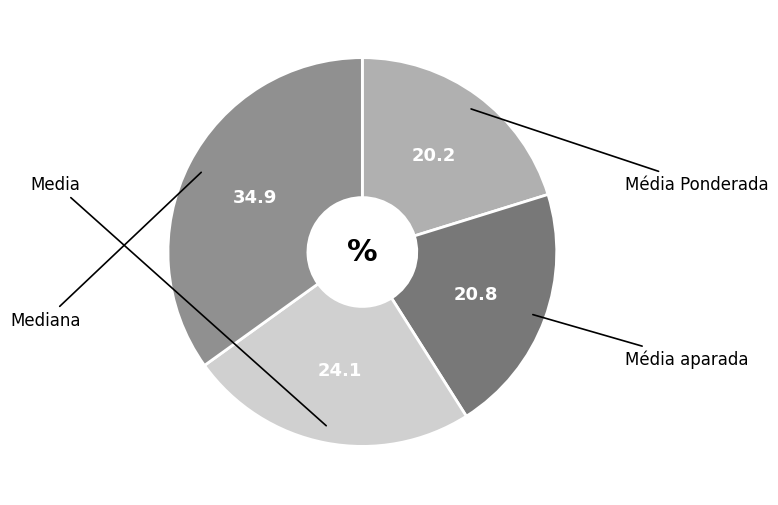

Does any single category account for the majority?

No